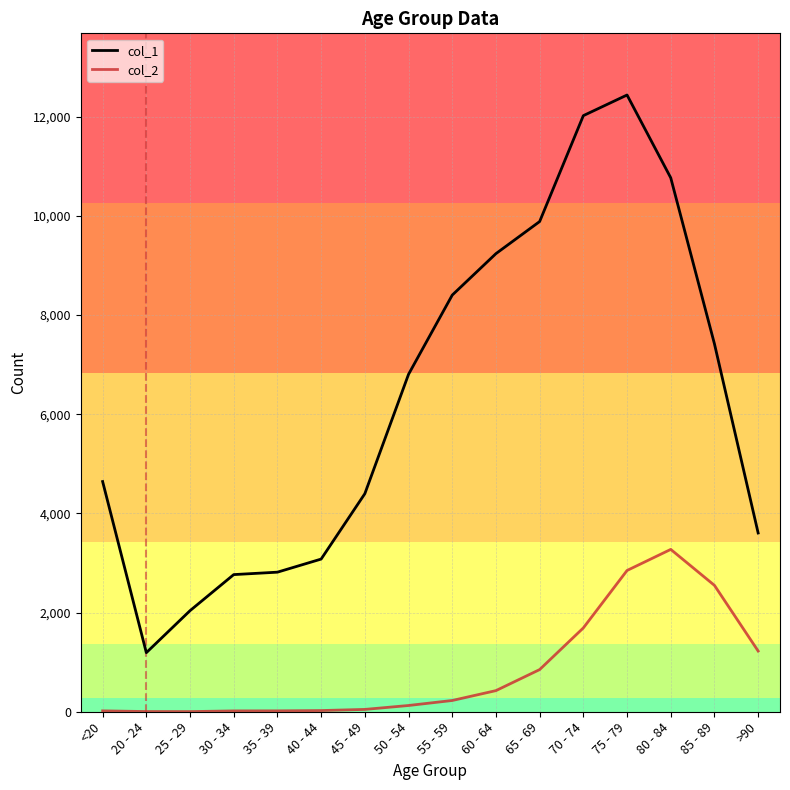

The col_1 series shows 6057 at 80 - 84. True or false?

False